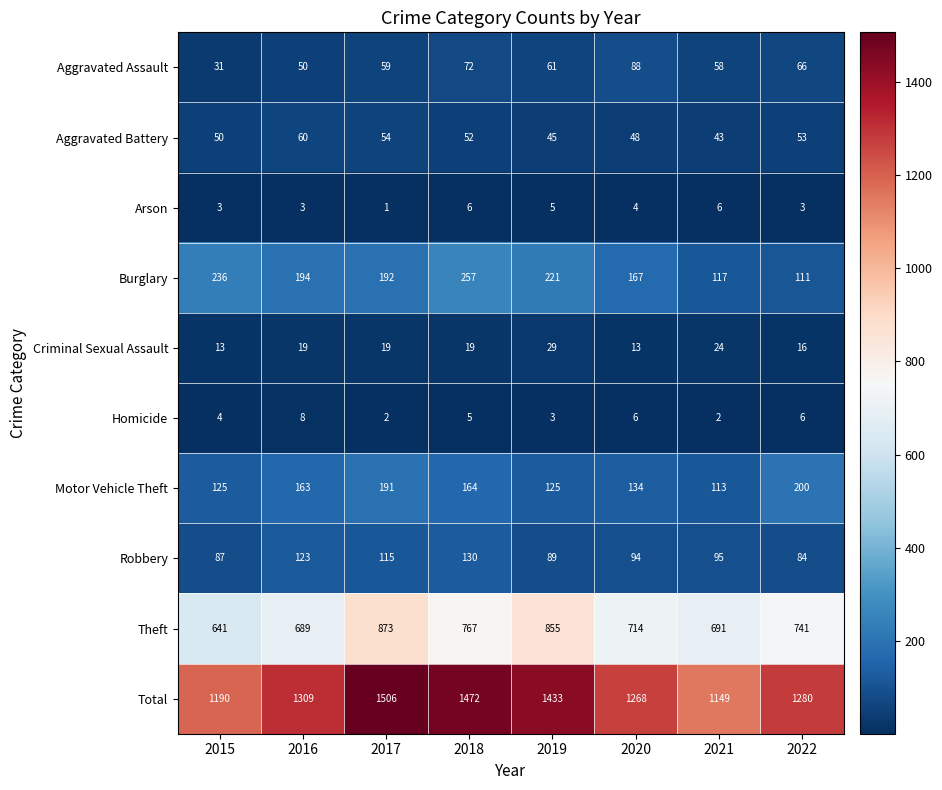

List the series in order of their peak value, lowest first.

Arson, Homicide, Criminal Sexual Assault, Aggravated Battery, Aggravated Assault, Robbery, Motor Vehicle Theft, Burglary, Theft, Total